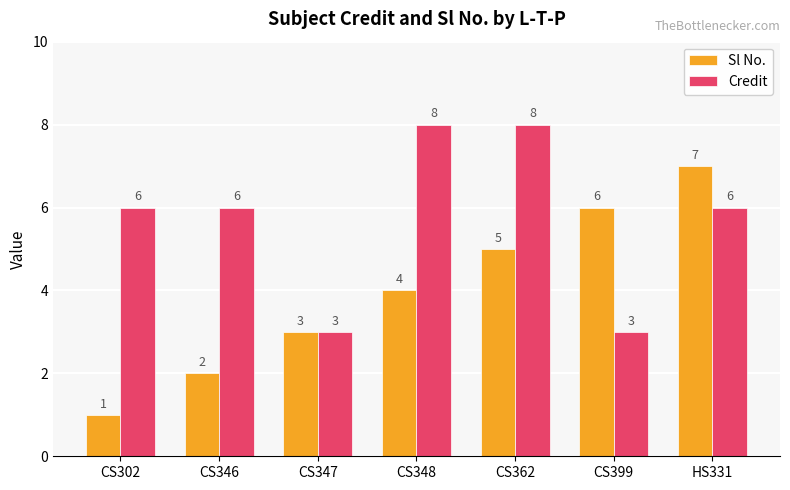

What is the label of the 5th bar from the left?

CS362